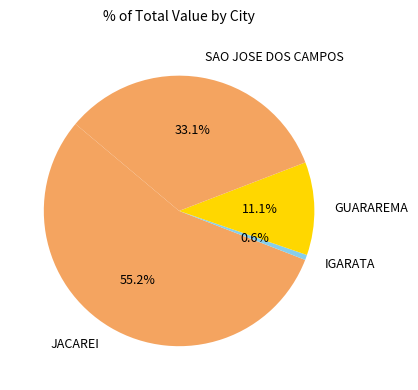

How many segments does this pie chart have?

4